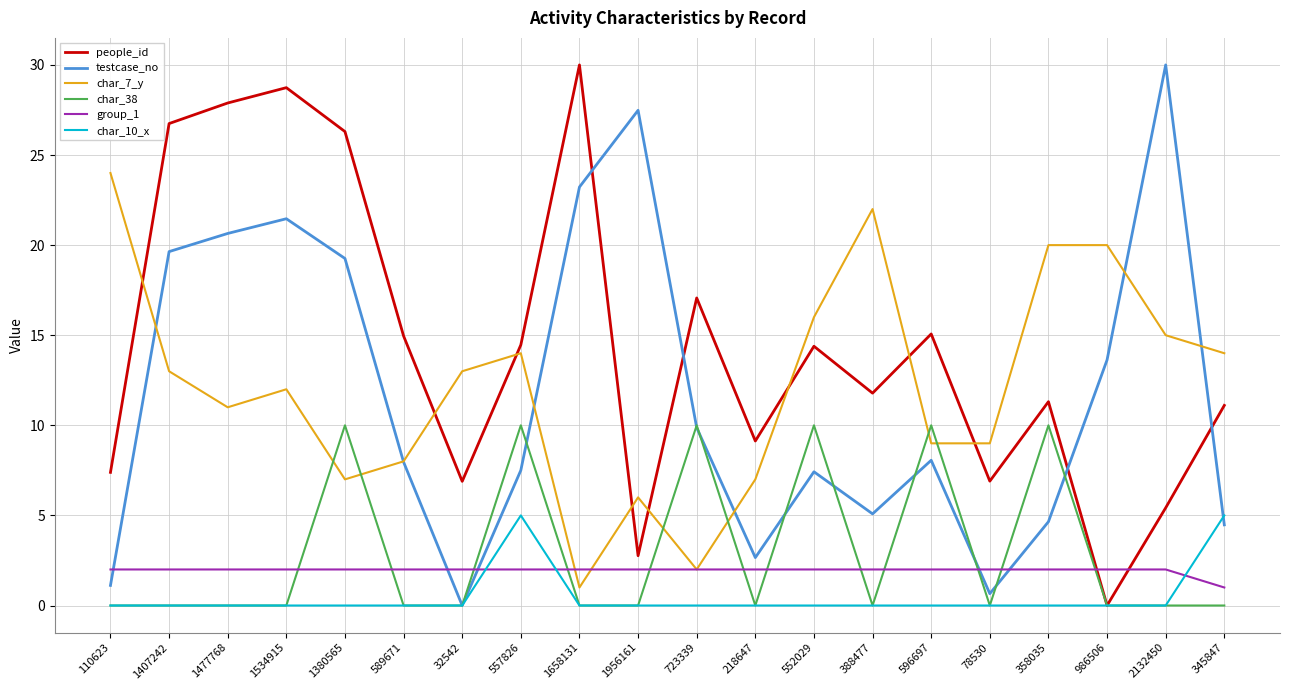

Between 1407242 and 1658131, which series saw the biggest shift?

char_7_y